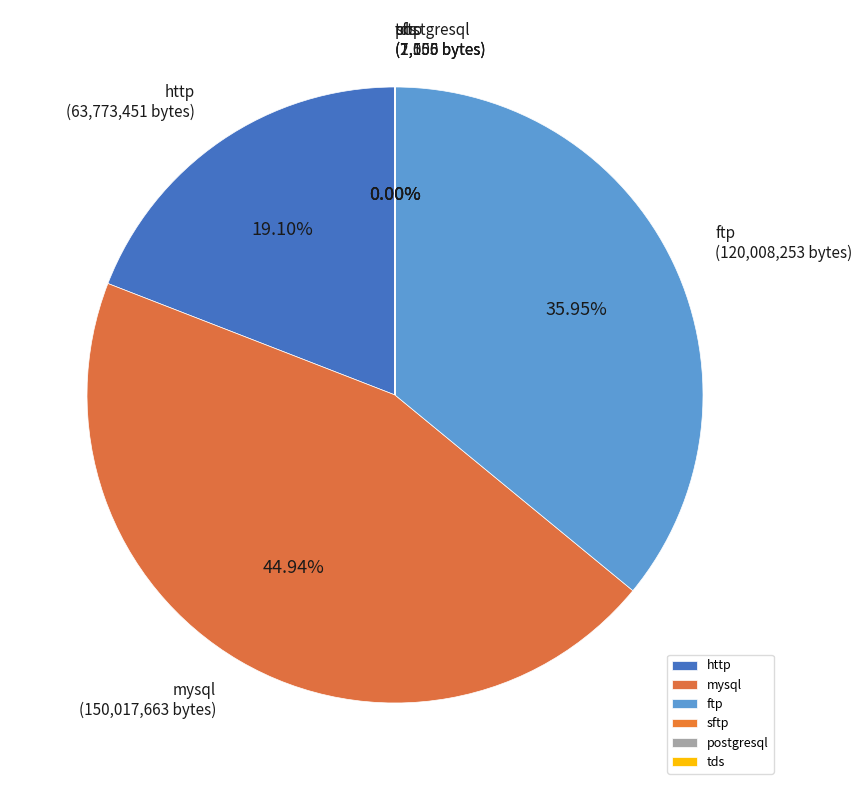

What is the largest slice in the pie chart?

mysql